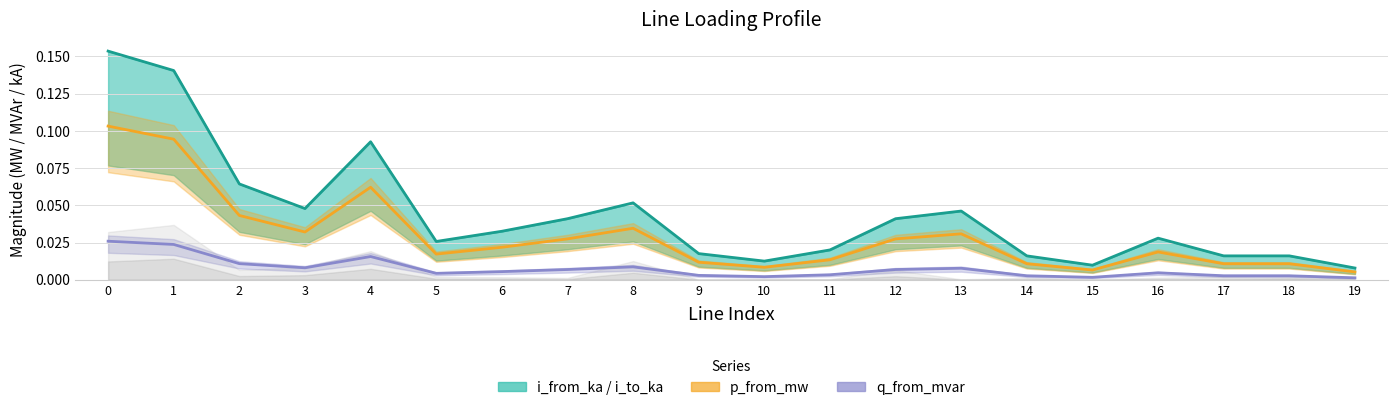

Reading left to right, extract all data points from this chart.

i_from_ka / i_to_ka: 0=0.2	1=0.1	2=0.1	3=0.0	4=0.1	5=0.0	6=0.0	7=0.0	8=0.1	9=0.0	10=0.0	11=0.0	12=0.0	13=0.0	14=0.0	15=0.0	16=0.0	17=0.0	18=0.0	19=0.0
p_from_mw: 0=0.1	1=0.1	2=0.0	3=0.0	4=0.1	5=0.0	6=0.0	7=0.0	8=0.0	9=0.0	10=0.0	11=0.0	12=0.0	13=0.0	14=0.0	15=0.0	16=0.0	17=0.0	18=0.0	19=0.0
q_from_mvar: 0=0.0	1=0.0	2=0.0	3=0.0	4=0.0	5=0.0	6=0.0	7=0.0	8=0.0	9=0.0	10=0.0	11=0.0	12=0.0	13=0.0	14=0.0	15=0.0	16=0.0	17=0.0	18=0.0	19=0.0